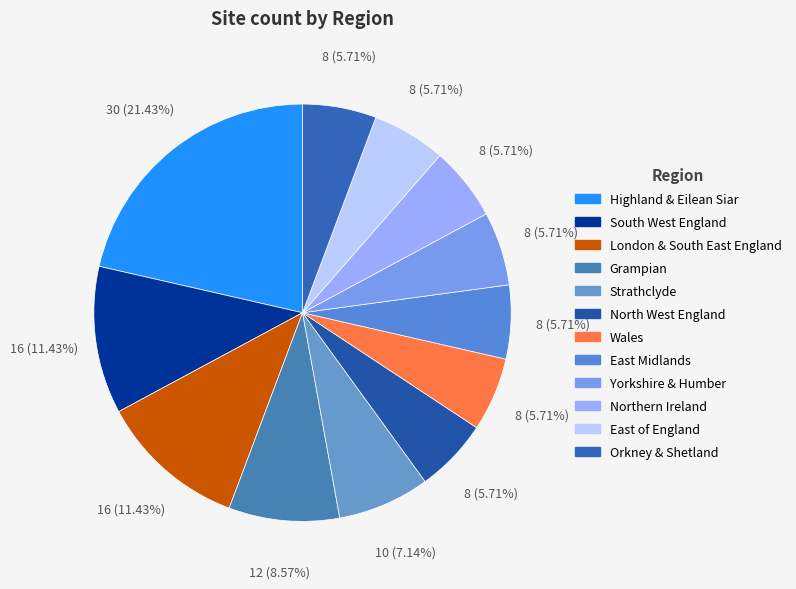

To the nearest percent, what is the combined percentage of London & South East England and Northern Ireland?

17%